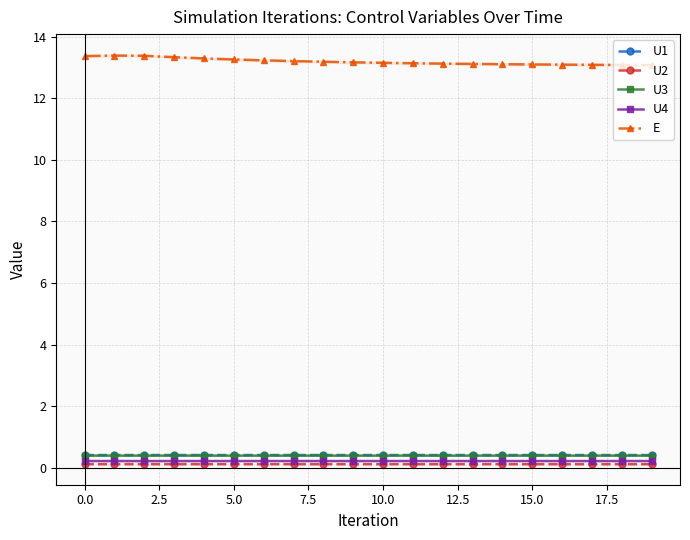

True or false: E and U2 intersect in this chart.

False